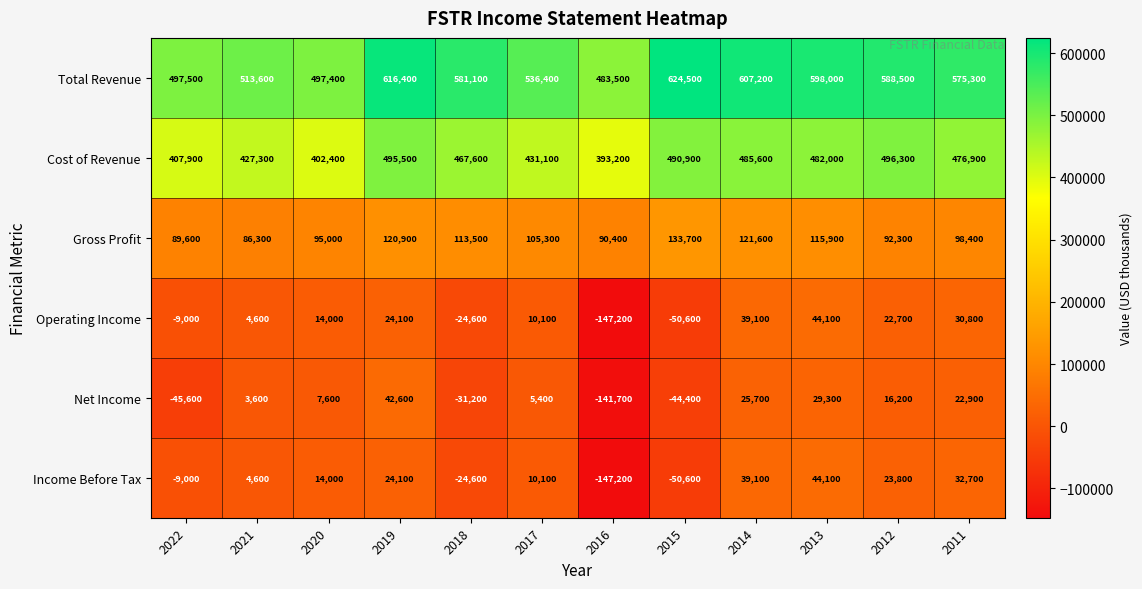

The Net Income series shows 5788 at 2011. True or false?

False